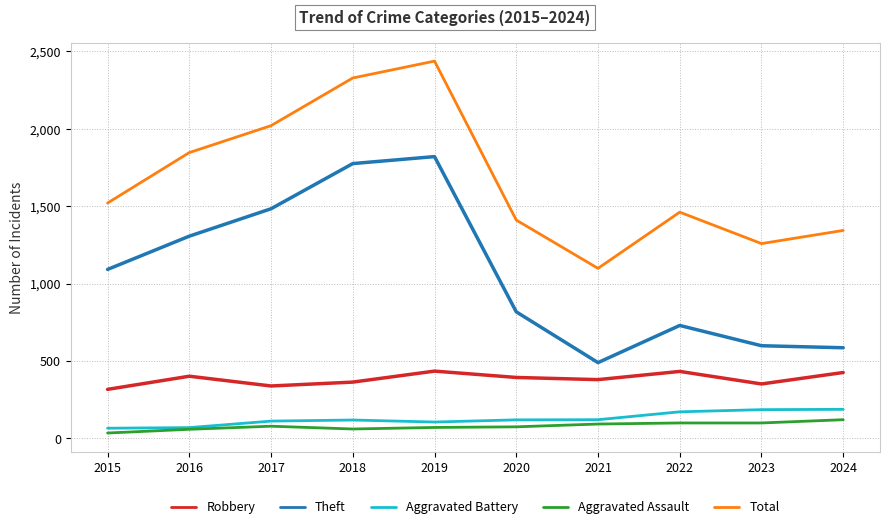

At which label is Total closest to 1767?

2016